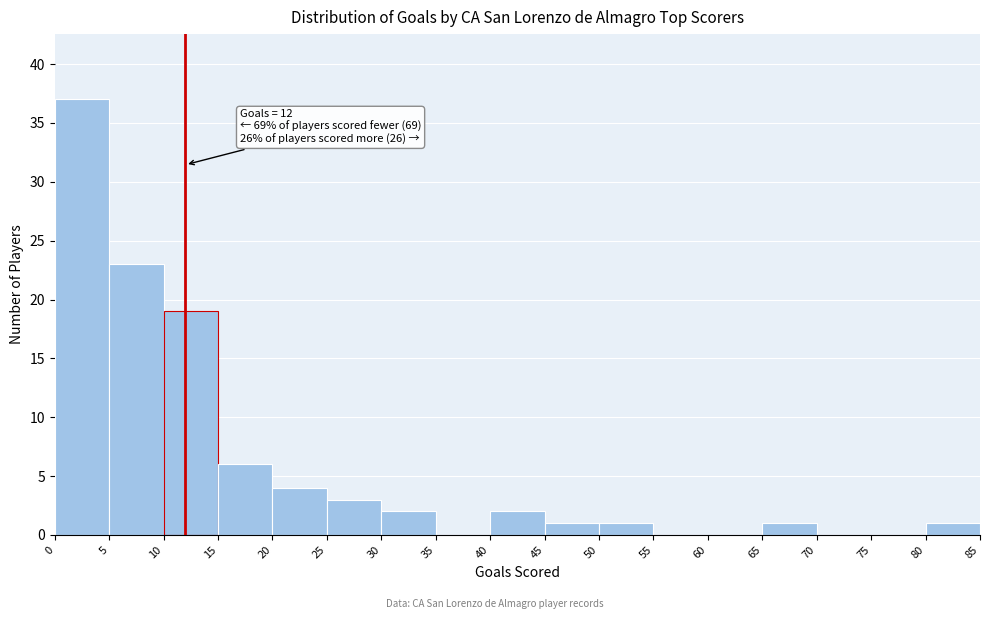

Over which range of the x-axis is the bar tallest?

0 to 5